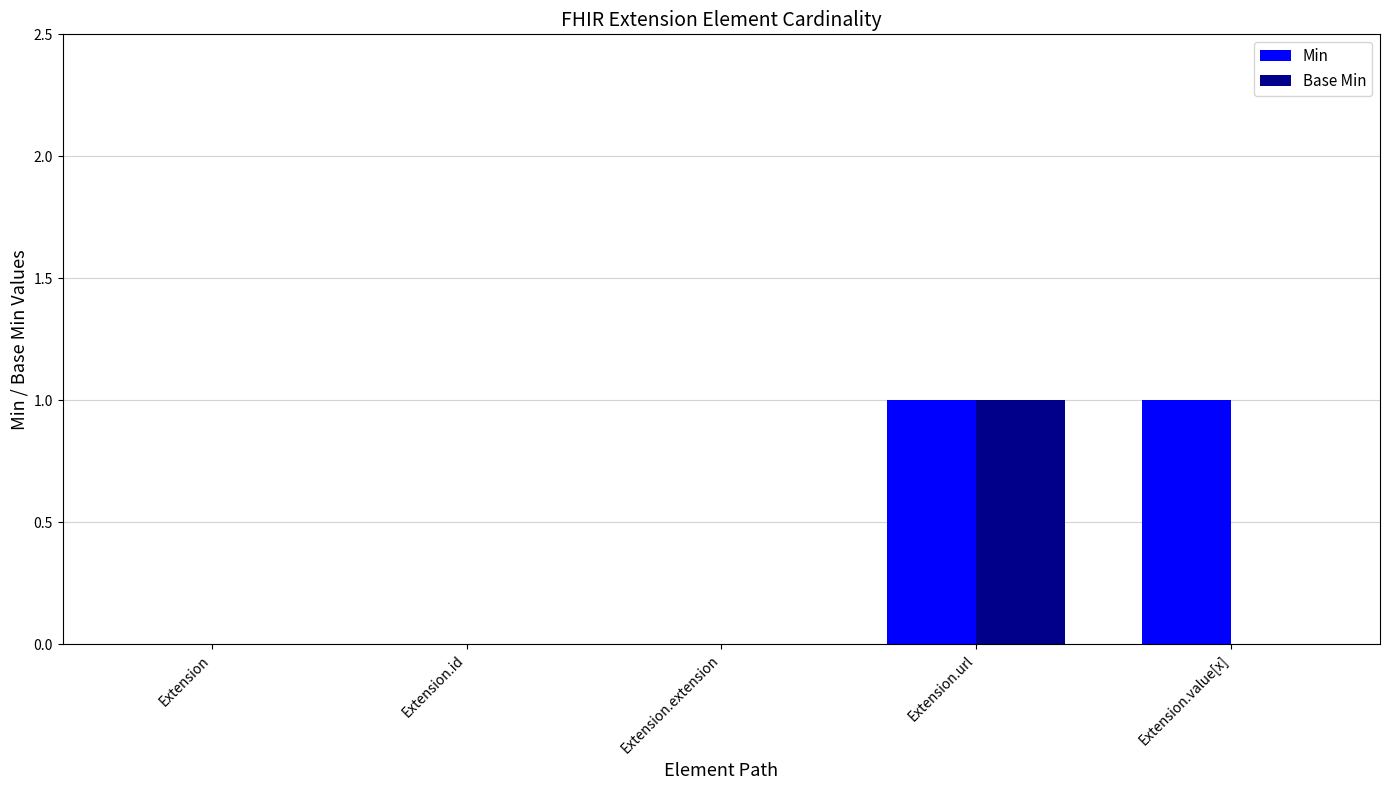

Is the value of Min at Extension.url greater than the value of Base Min at Extension?

Yes